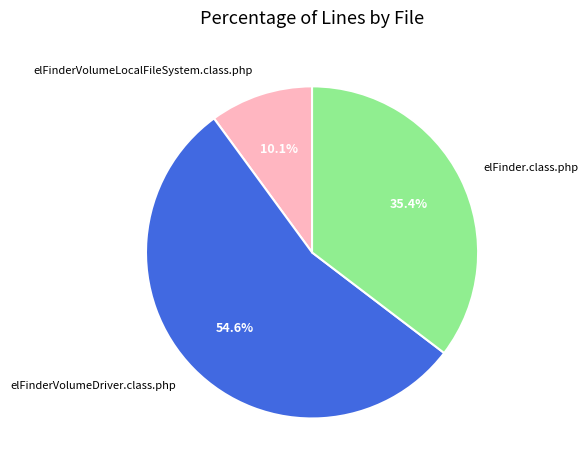

True or false: elFinderVolumeDriver.class.php accounts for 41% of the total.

False